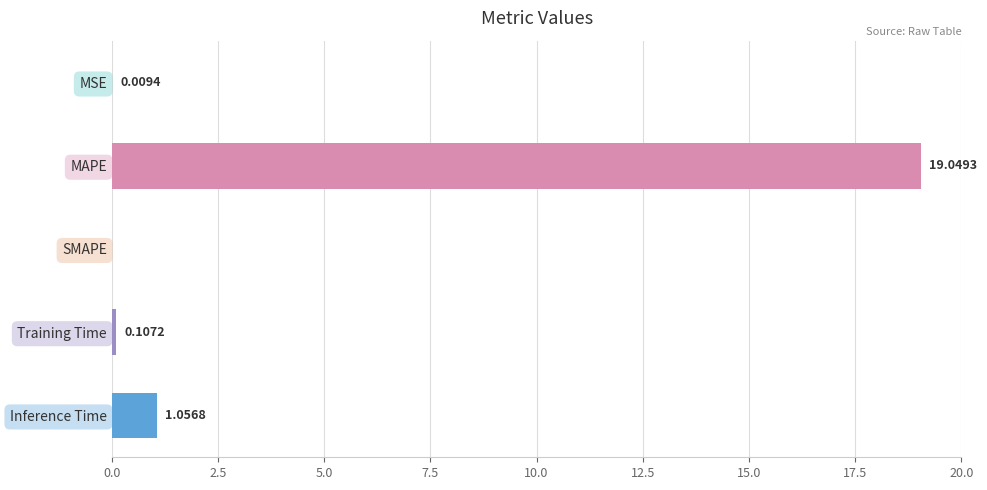

Which label corresponds to the largest value in the chart?

MAPE